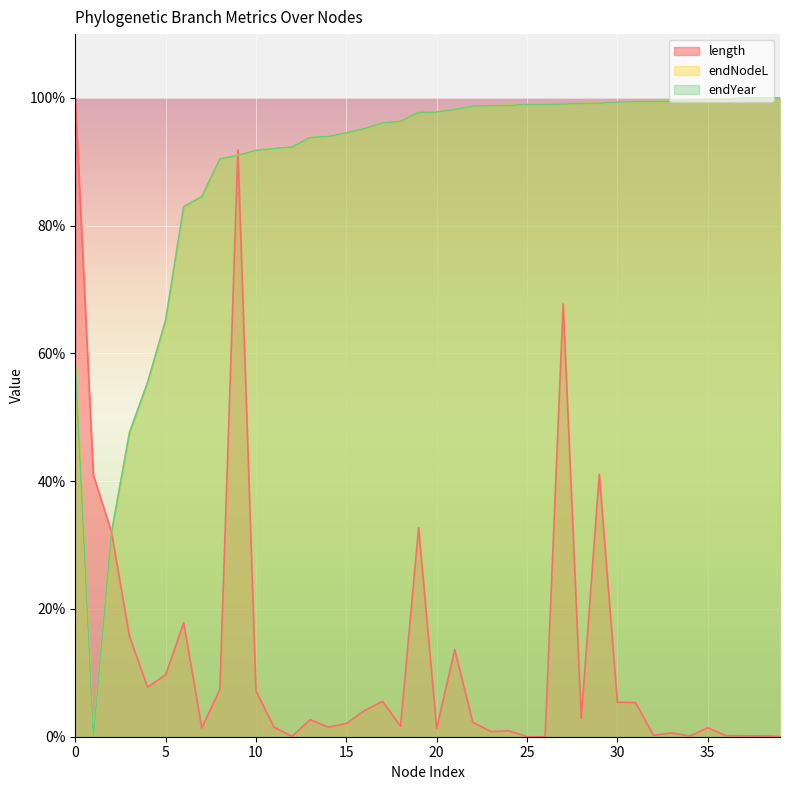

How many data points does each series have?

40